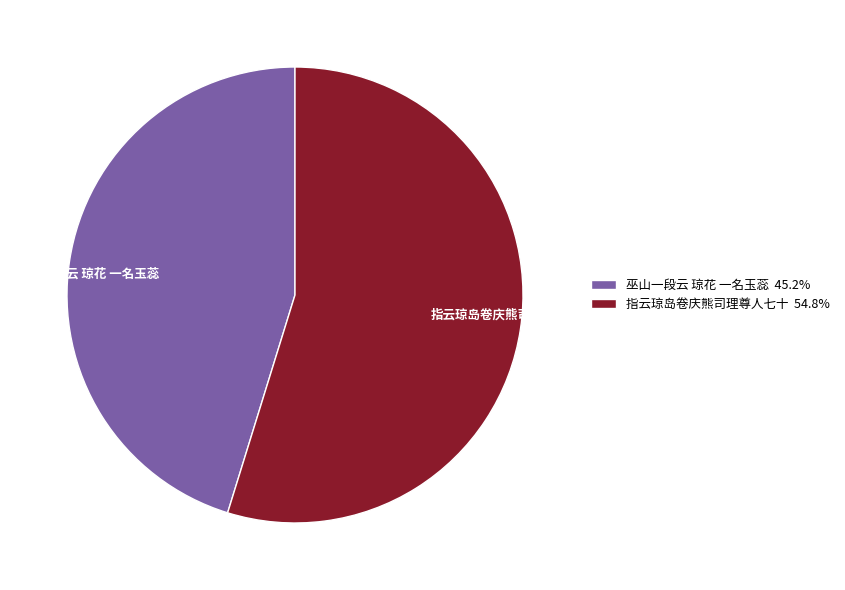

Does any single category account for the majority?

Yes